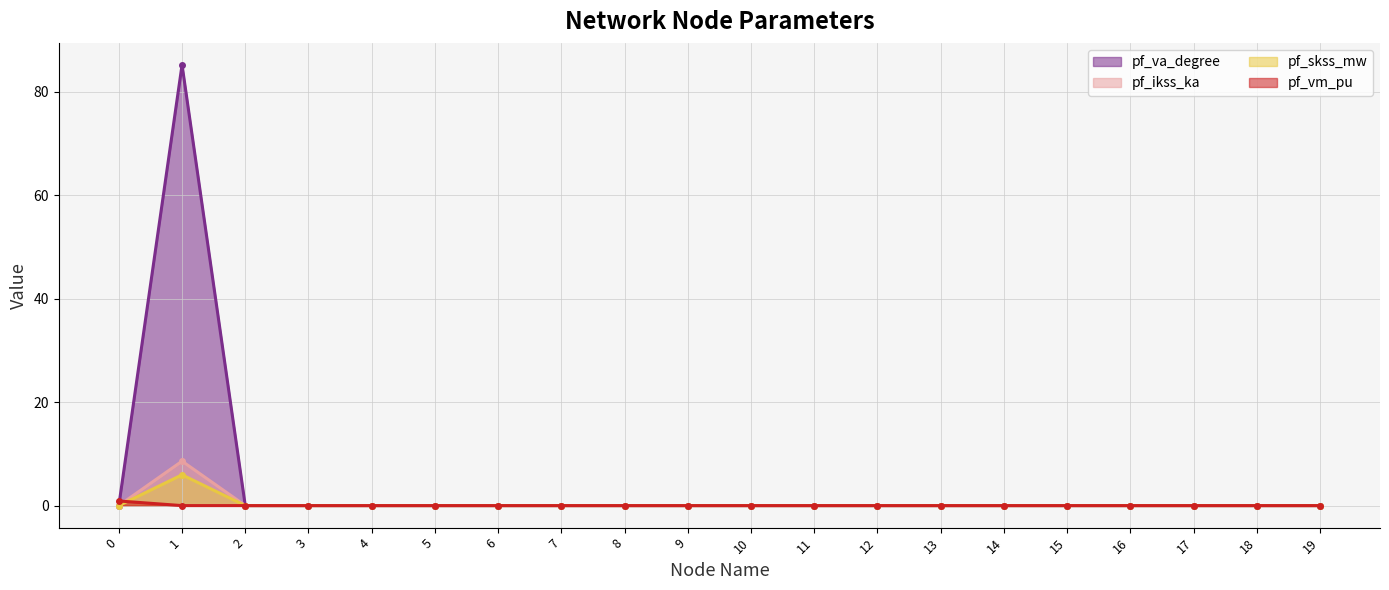

What are all the series names shown in the legend?

pf_va_degree line, pf_ikss_ka line, pf_skss_mw line, pf_vm_pu line